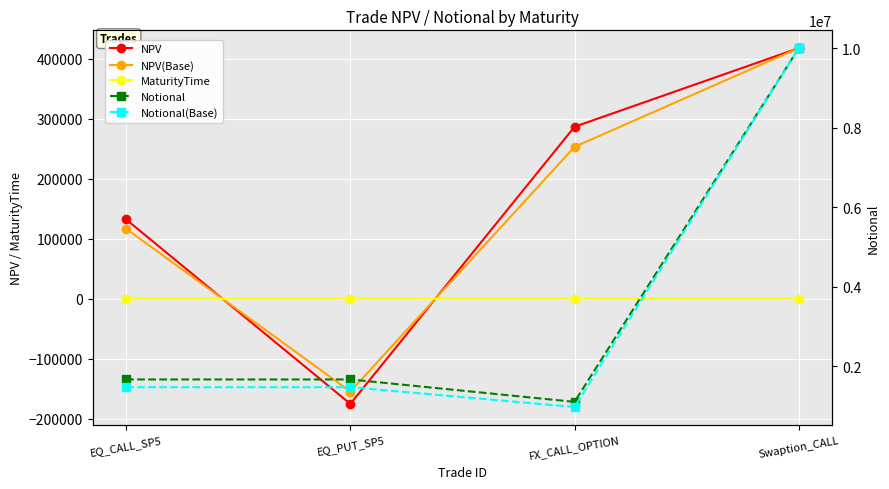

Read the MaturityTime value at EQ_PUT_SP5.

2.0